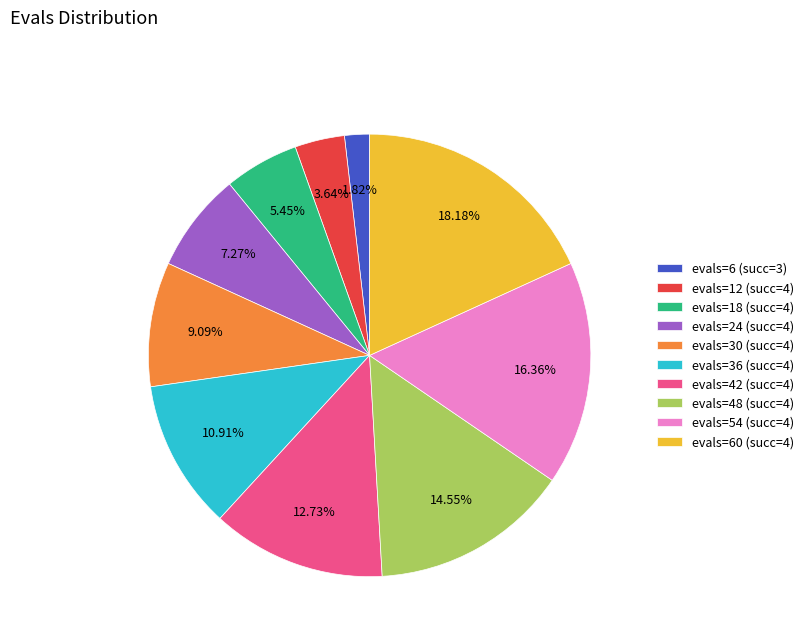

Does any single category account for the majority?

No